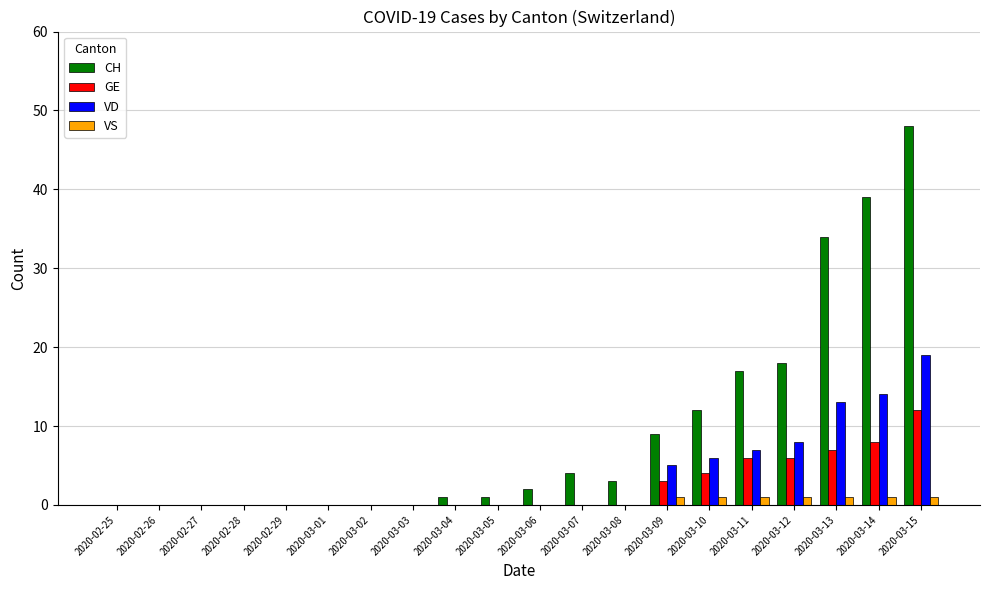

Which series changed the most between 2020-03-12 and 2020-03-13?

CH